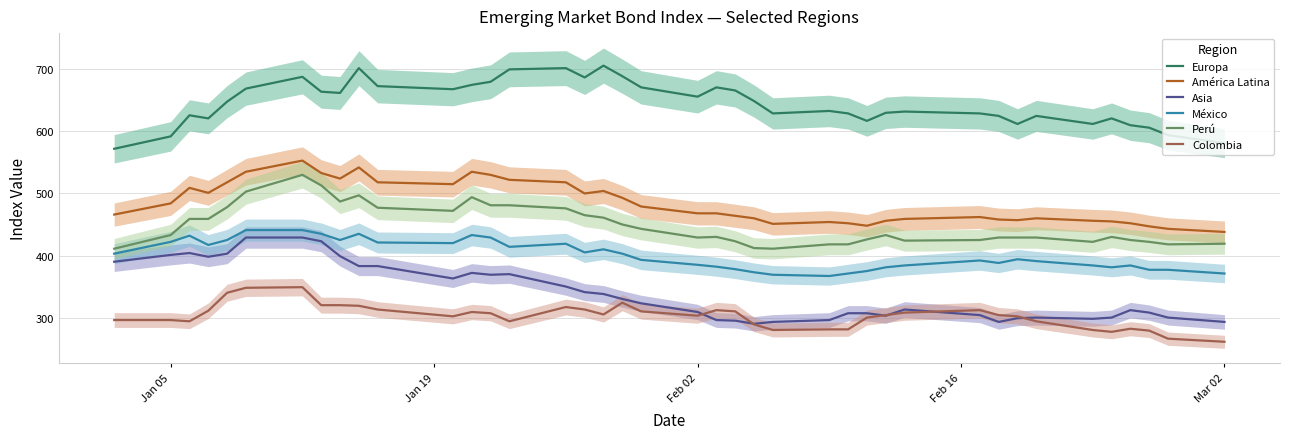

In México, how many points are lower than both neighbors (excluding endpoints)?

8